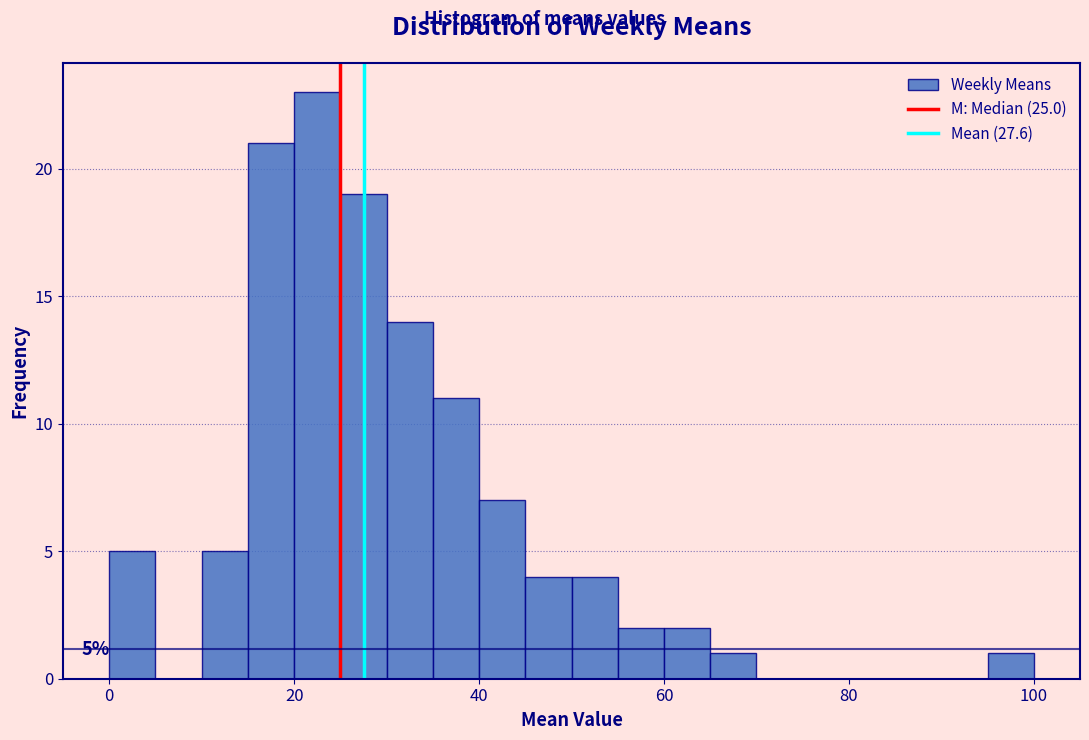

Around what value on the x-axis is the tallest bar? Give the approximate position of its centre, as read against the axis.

22